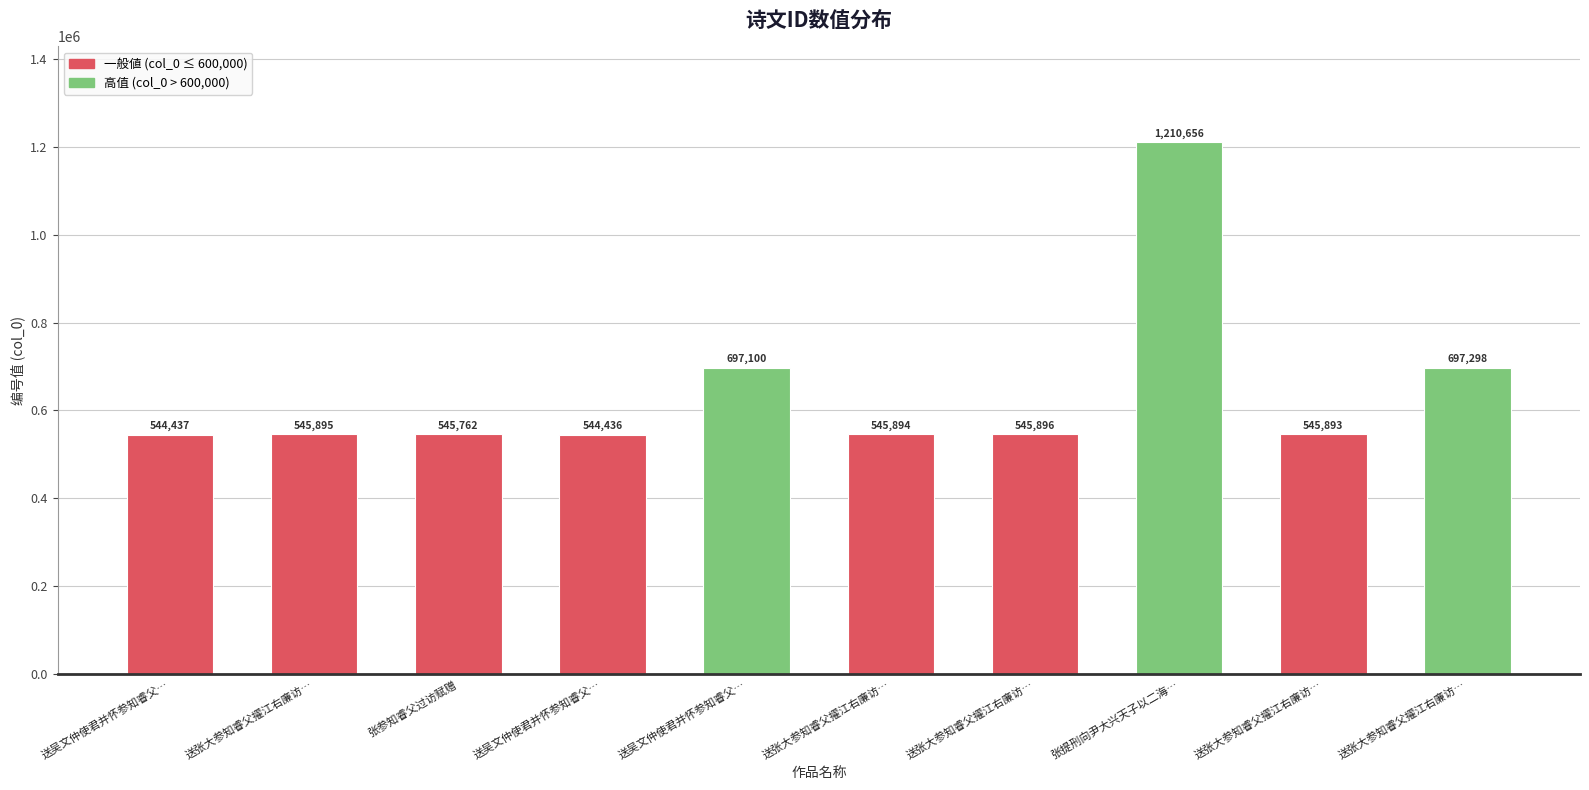

How many data points does each series have?

10